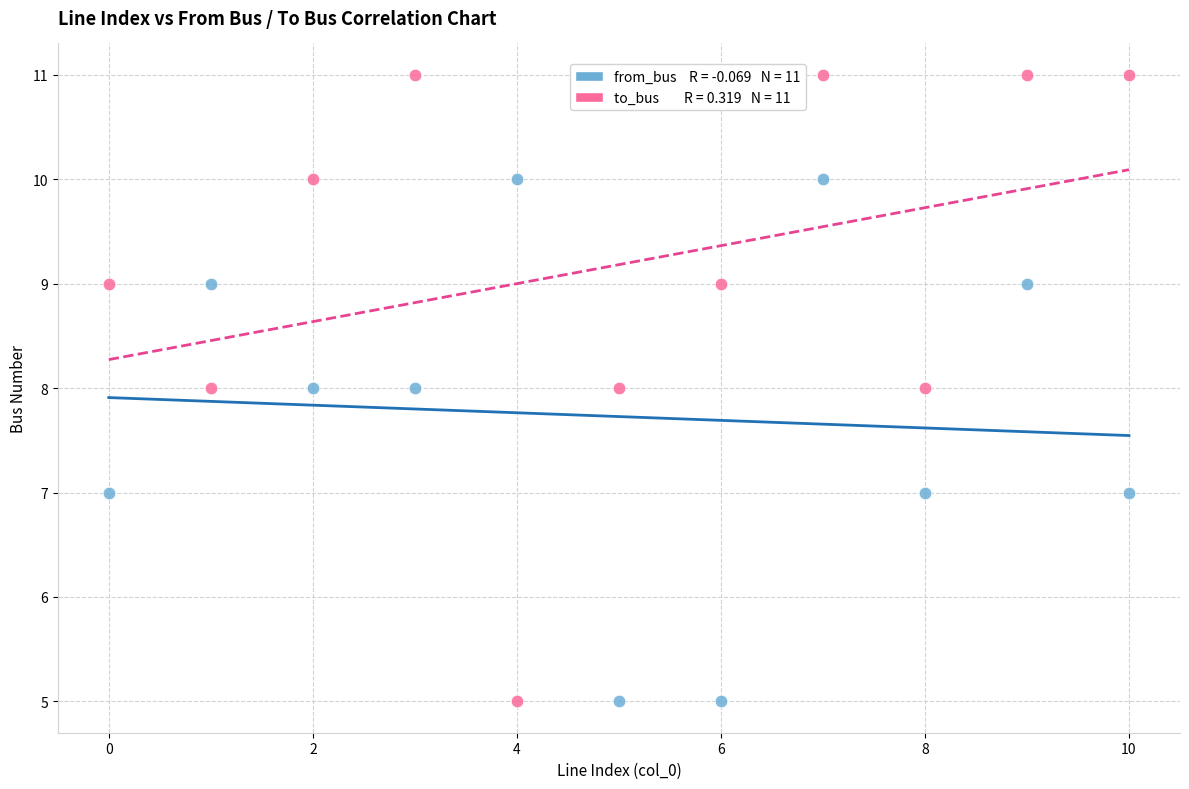

Across all data points, what is the range of Y values (max minus min)?

6